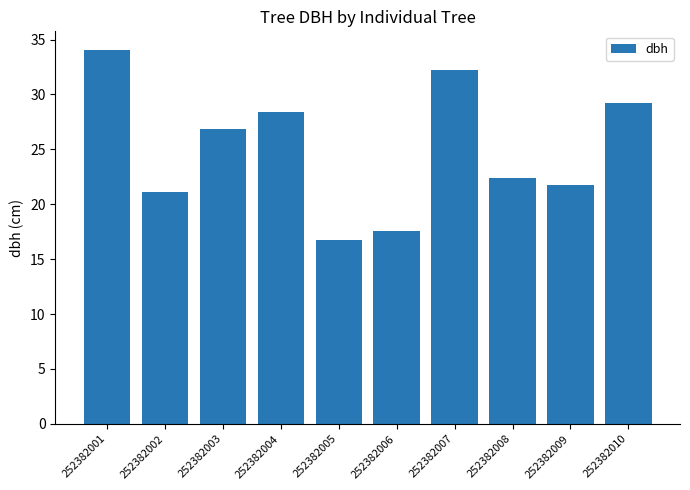

What is the difference between the maximum and minimum values?

17.3